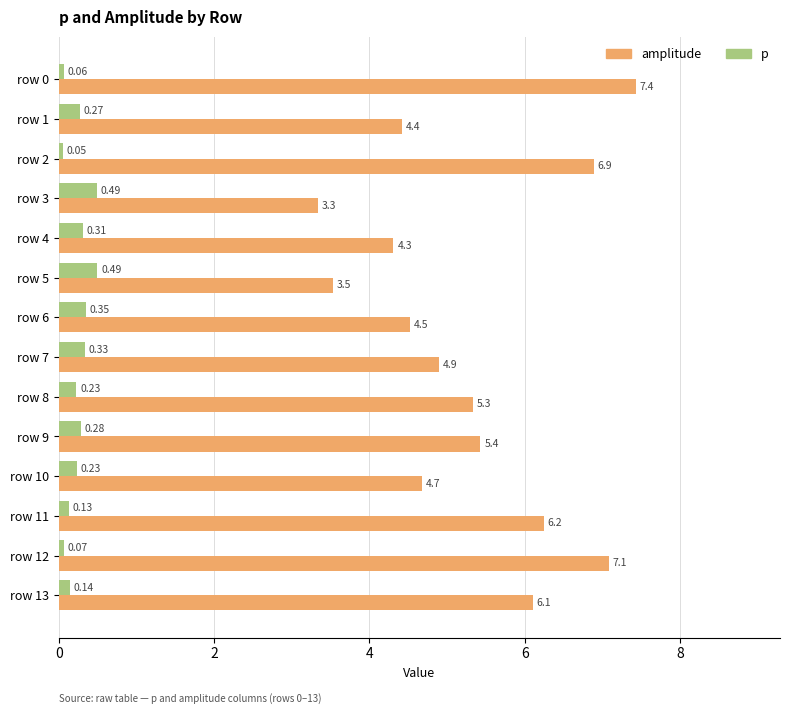

What is the difference between the amplitude values at row 12 and row 4?

2.8